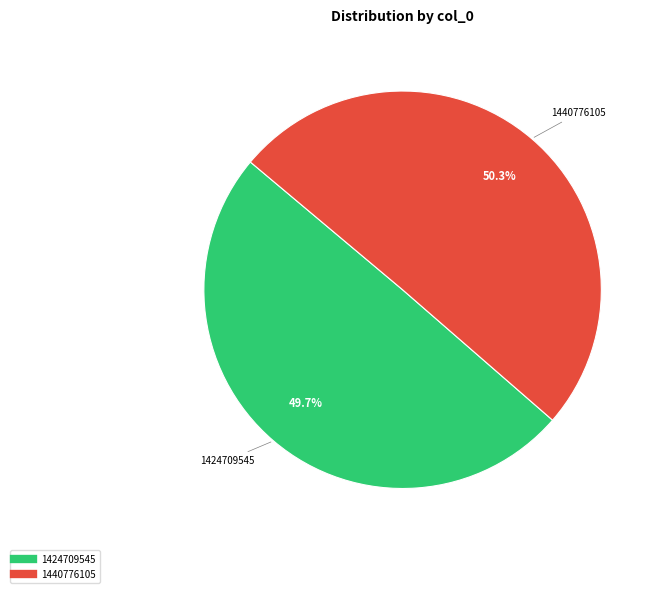

Count the number of slices in the pie.

2